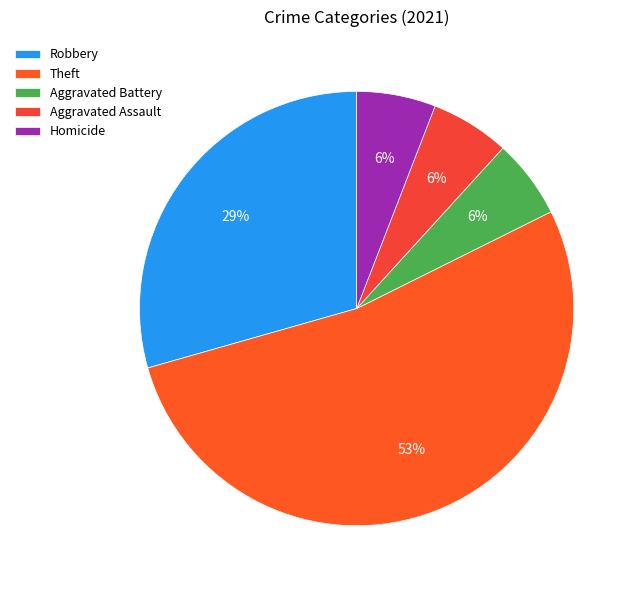

The Homicide slice represents 1% of the pie. True or false?

False